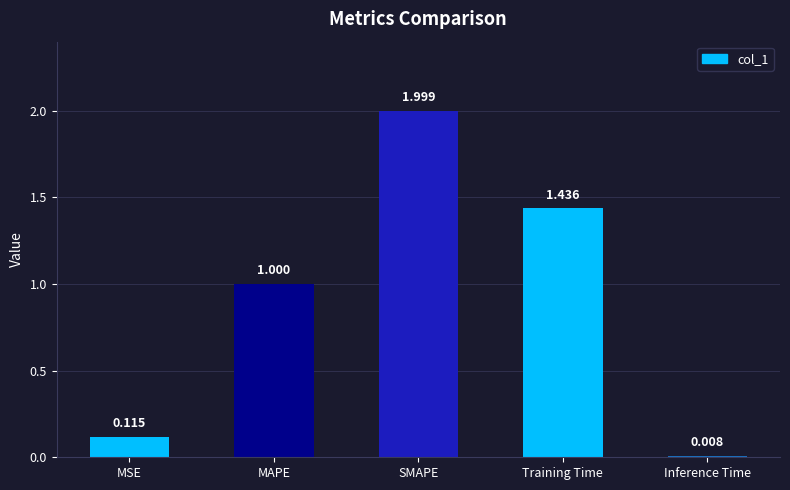

Are the bars horizontal?

No